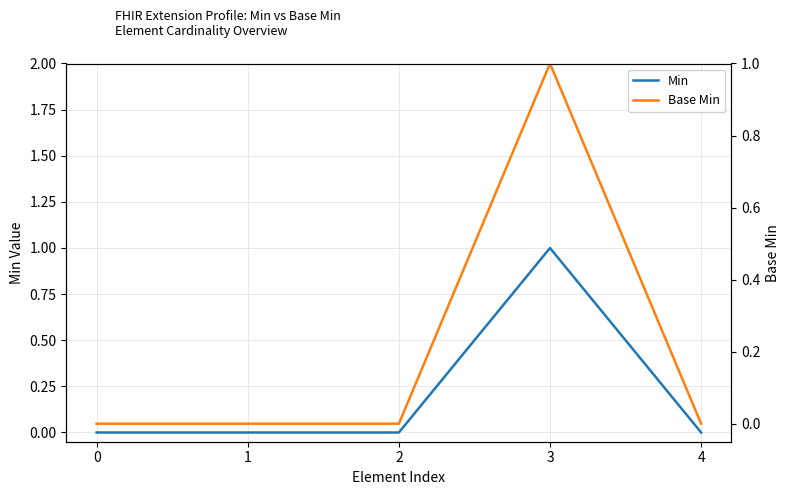

What is the highest value of the Base Min series?

1